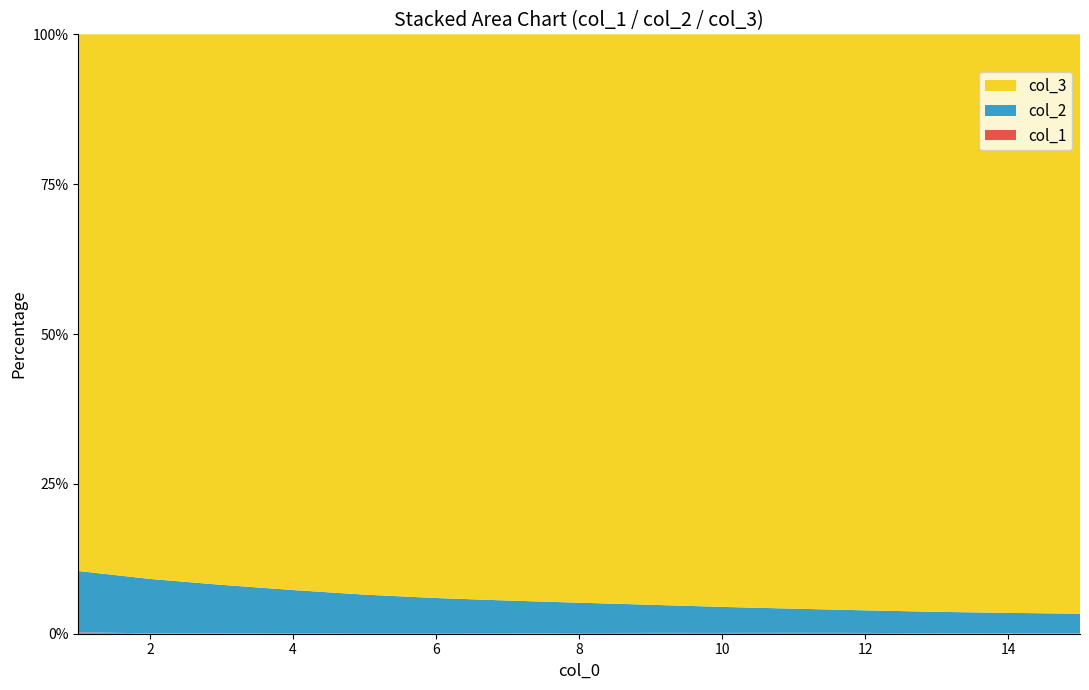

Reading right to left, extract all data points from this chart.

col_1: 15=0.7	14=1.0	13=1.4	12=2.8	11=3.0	10=2.6	9=2.6	8=2.1	7=0.3	6=0.1	5=0.1	4=0.3	3=0.5	2=0.9	1=2.6
col_2: 15=74.6	14=76.1	13=77.7	12=78.3	11=80.4	10=83.7	9=86.7	8=90.2	7=95.7	6=99.4	5=103.4	4=107.3	3=111.5	2=115.2	1=117.9
col_3: 15=2179.6	14=2139.0	13=2085.6	12=1997.0	11=1911.2	10=1842.0	9=1758.5	8=1689.8	7=1638.4	6=1570.3	5=1483.2	4=1368.6	3=1260.9	2=1153.9	1=1030.6